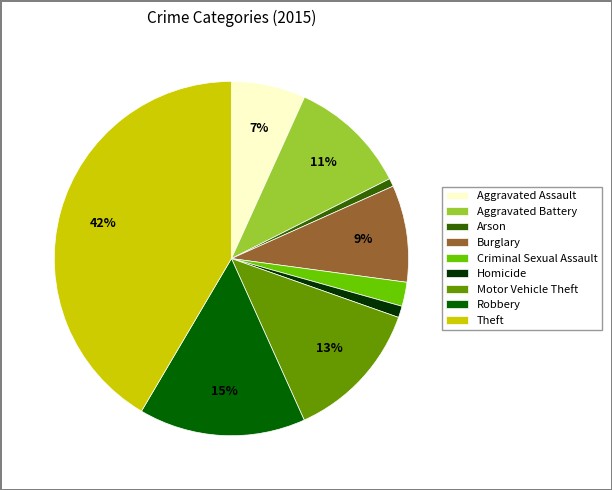

Combined, do Arson and Aggravated Battery account for over 50%?

No